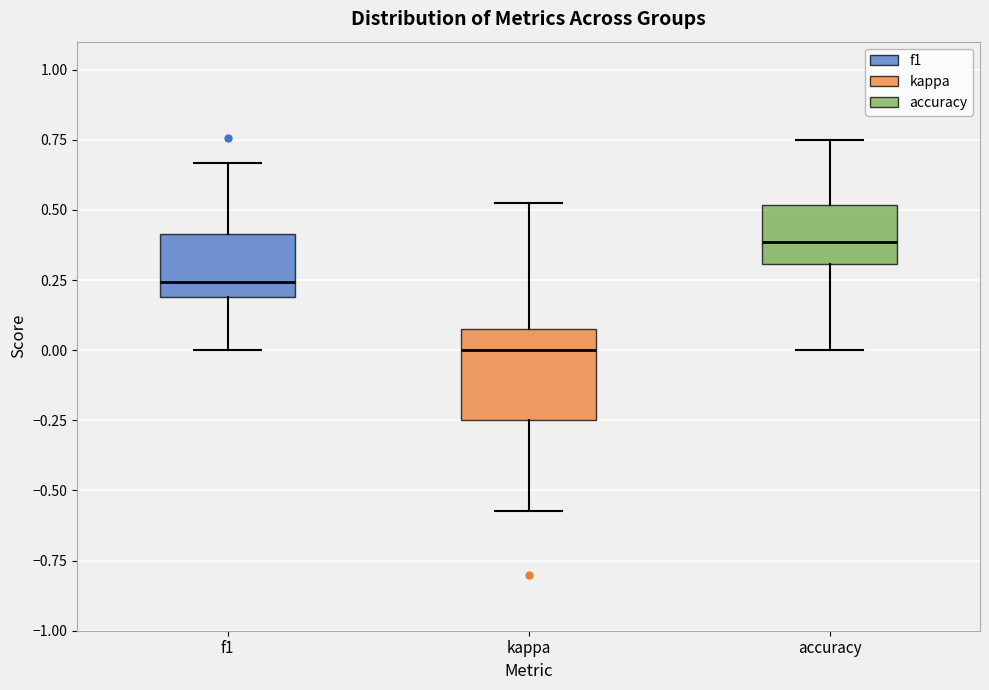

Reading left to right, read every box against the y-axis: the position of its median line, the range the box covers, and the ends of its whiskers. The values are not printed on the chart, so give them approximately, as read against the axis.

f1: median 0.25, box 0.20 to 0.40, whiskers 0.00 to 0.65
kappa: median 0.00, box -0.25 to 0.10, whiskers -0.55 to 0.55
accuracy: median 0.40, box 0.30 to 0.50, whiskers 0.00 to 0.75